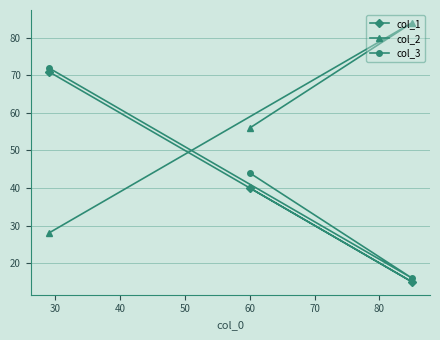

What is the highest value of the col_1 series?

71